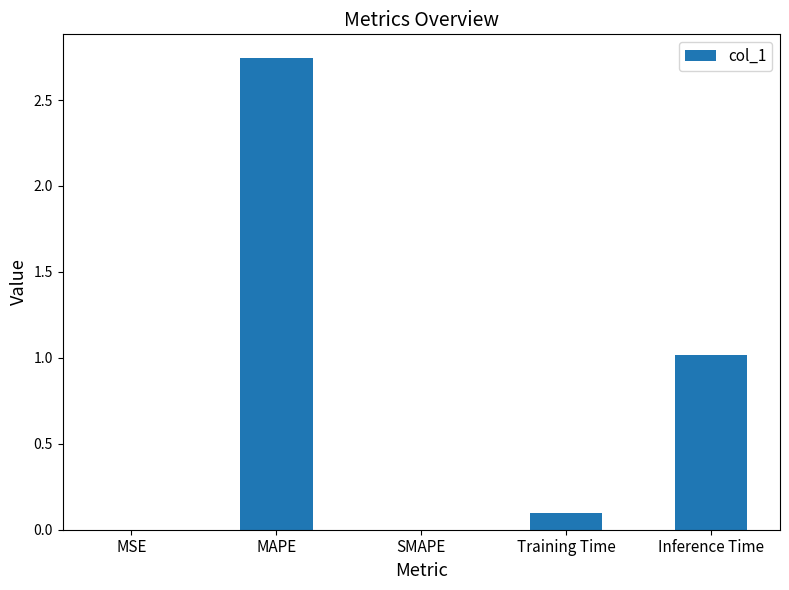

Between Inference Time and Training Time, which is larger?

Inference Time